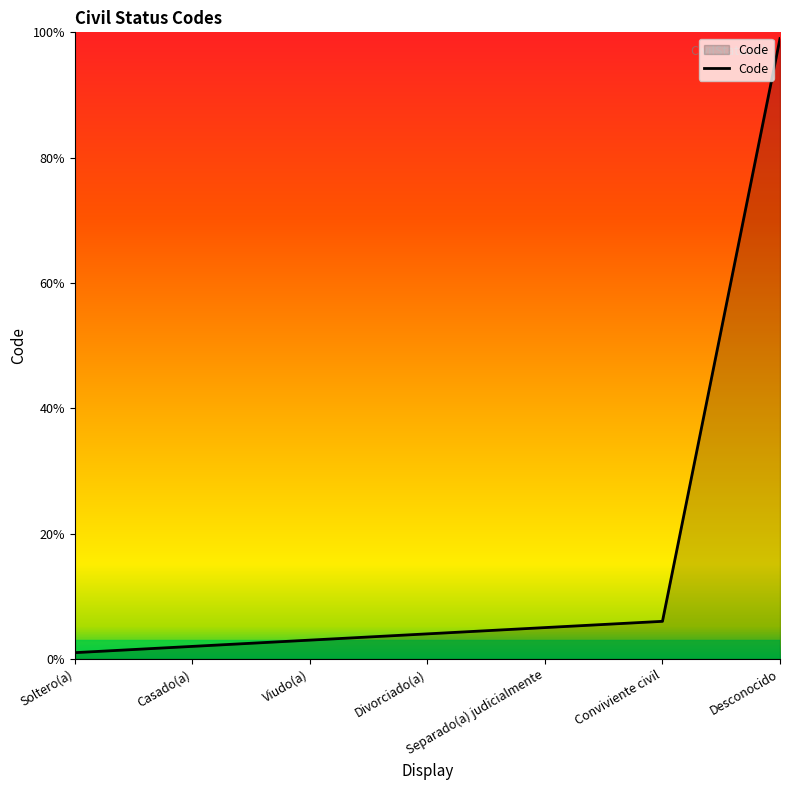

The chart shows a value of 9 at Conviviente civil. True or false?

False